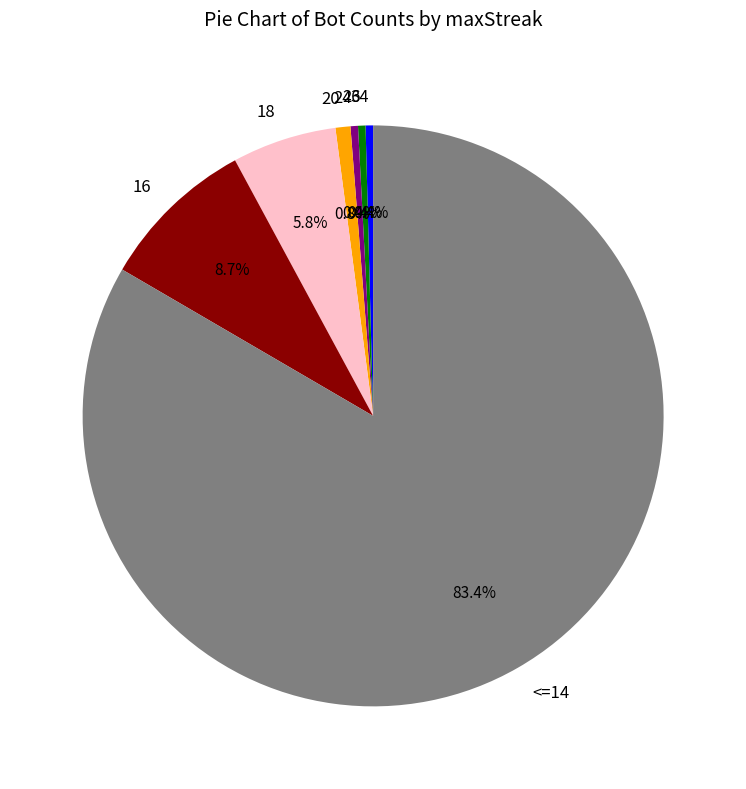

Combined, do 16 and <=14 account for over 50%?

Yes